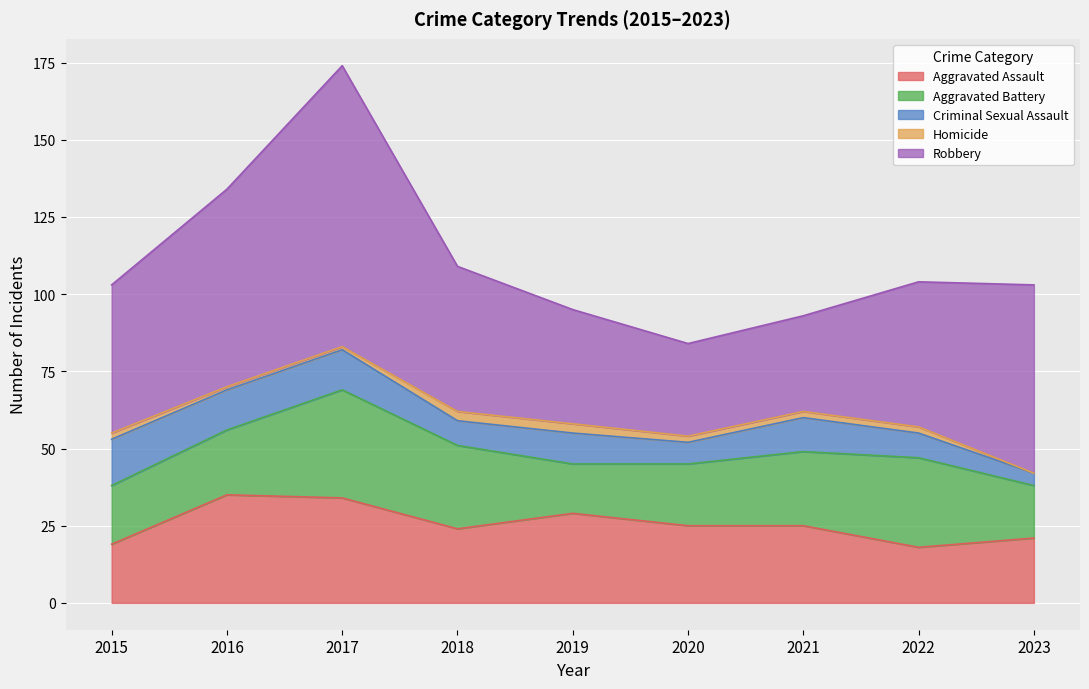

Count the Aggravated Assault values in the range 21 to 29.

5